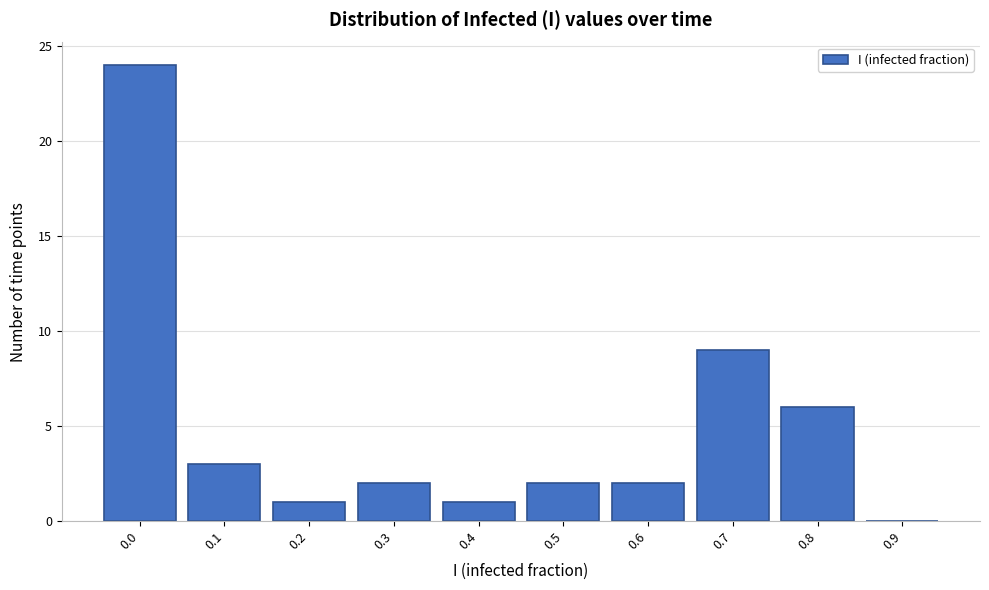

Reading left to right, transcribe all the data shown in this chart.

0.0=24	0.1=3	0.2=1	0.3=2	0.4=1	0.5=2	0.6=2	0.7=9	0.8=6	0.9=0